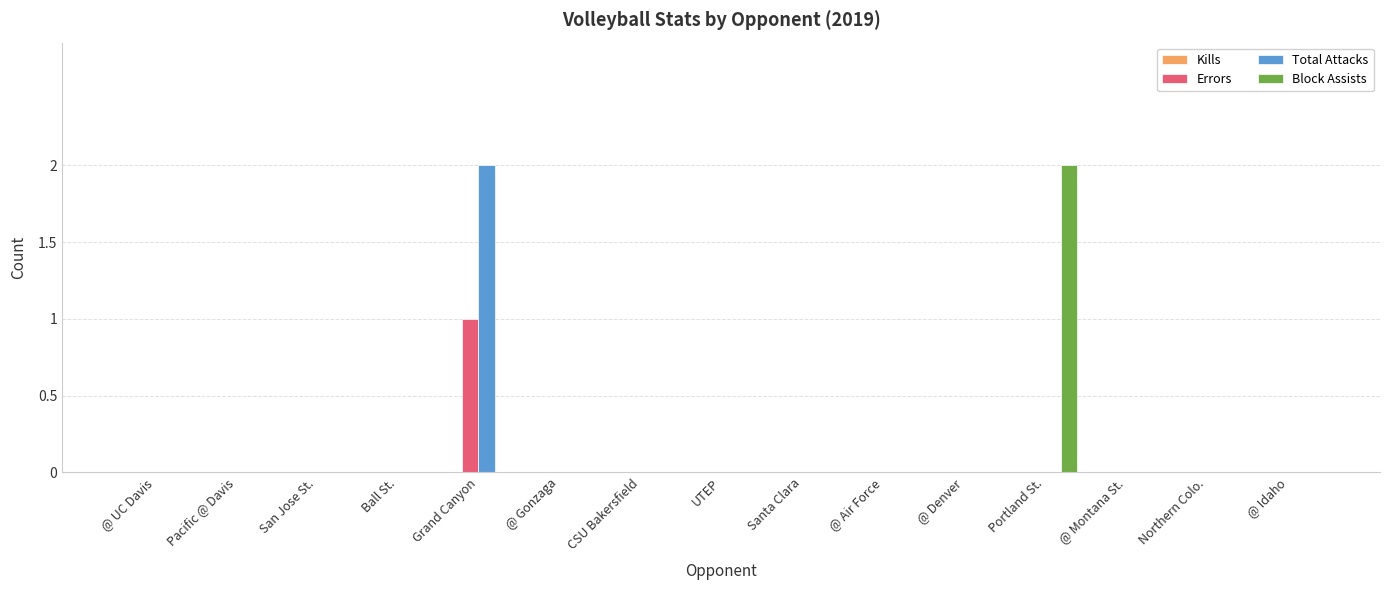

True or false: Total Attacks has a value of 0 at UTEP.

True